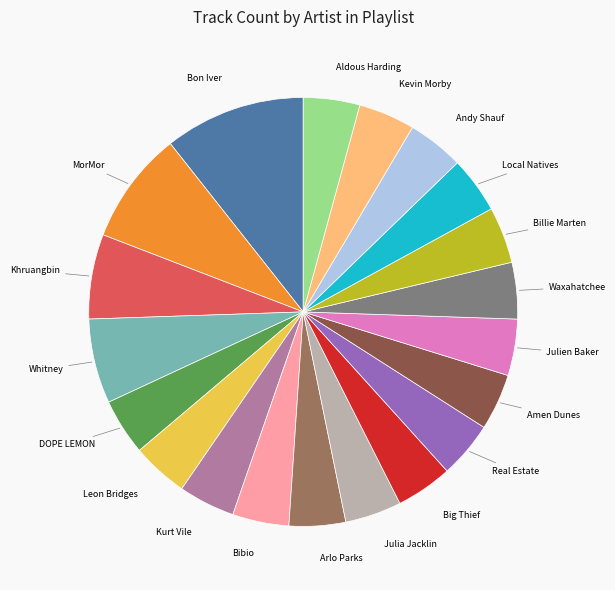

Approximately how many times larger is the value at Big Thief compared to Aldous Harding?

1.0